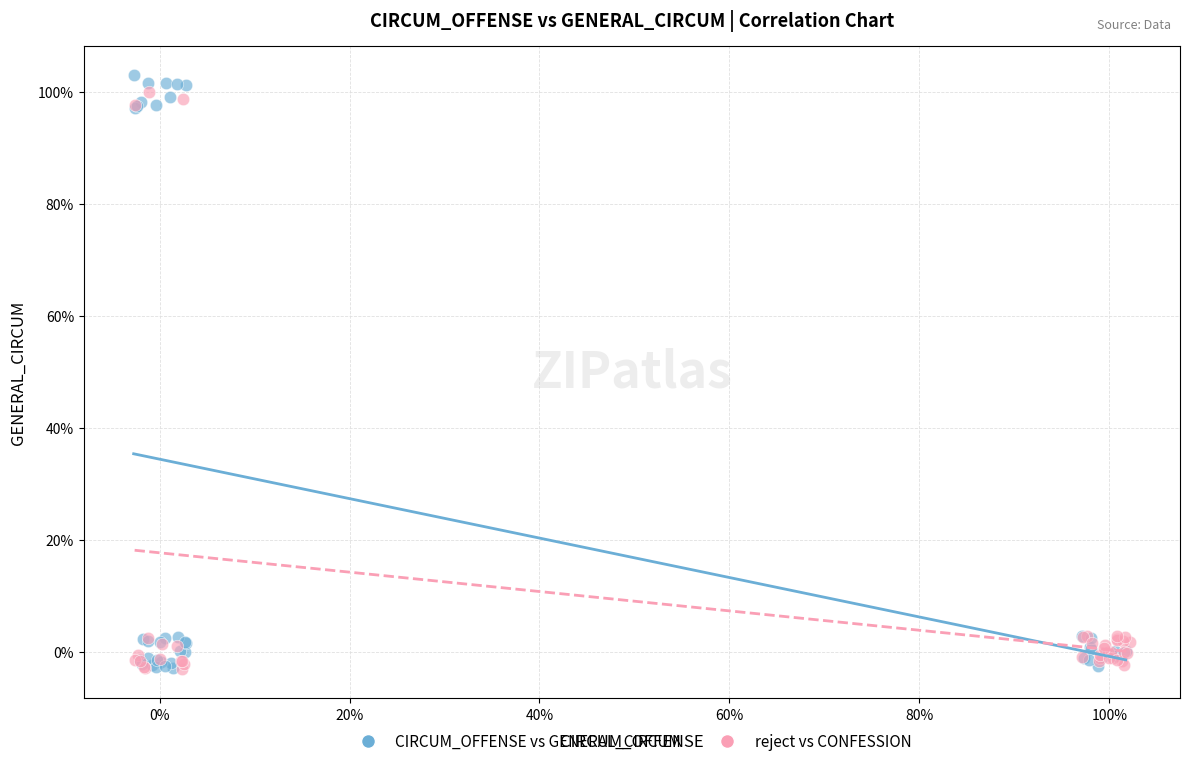

What are all the series names shown in the legend?

CIRCUM_OFFENSE vs GENERAL_CIRCUM, reject vs CONFESSION